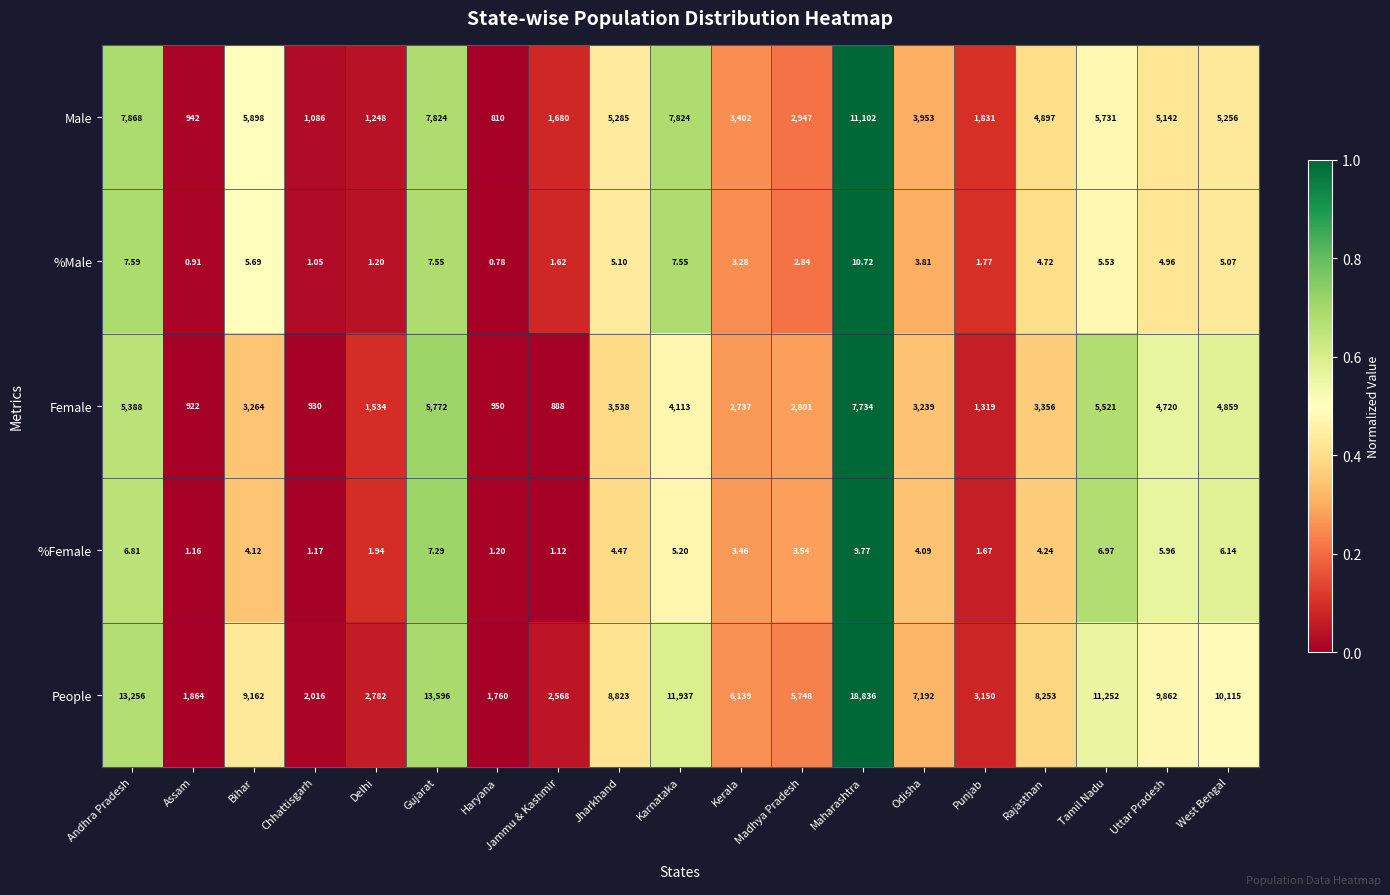

List the series in order of their peak value, highest first.

People, Male, Female, %Male, %Female